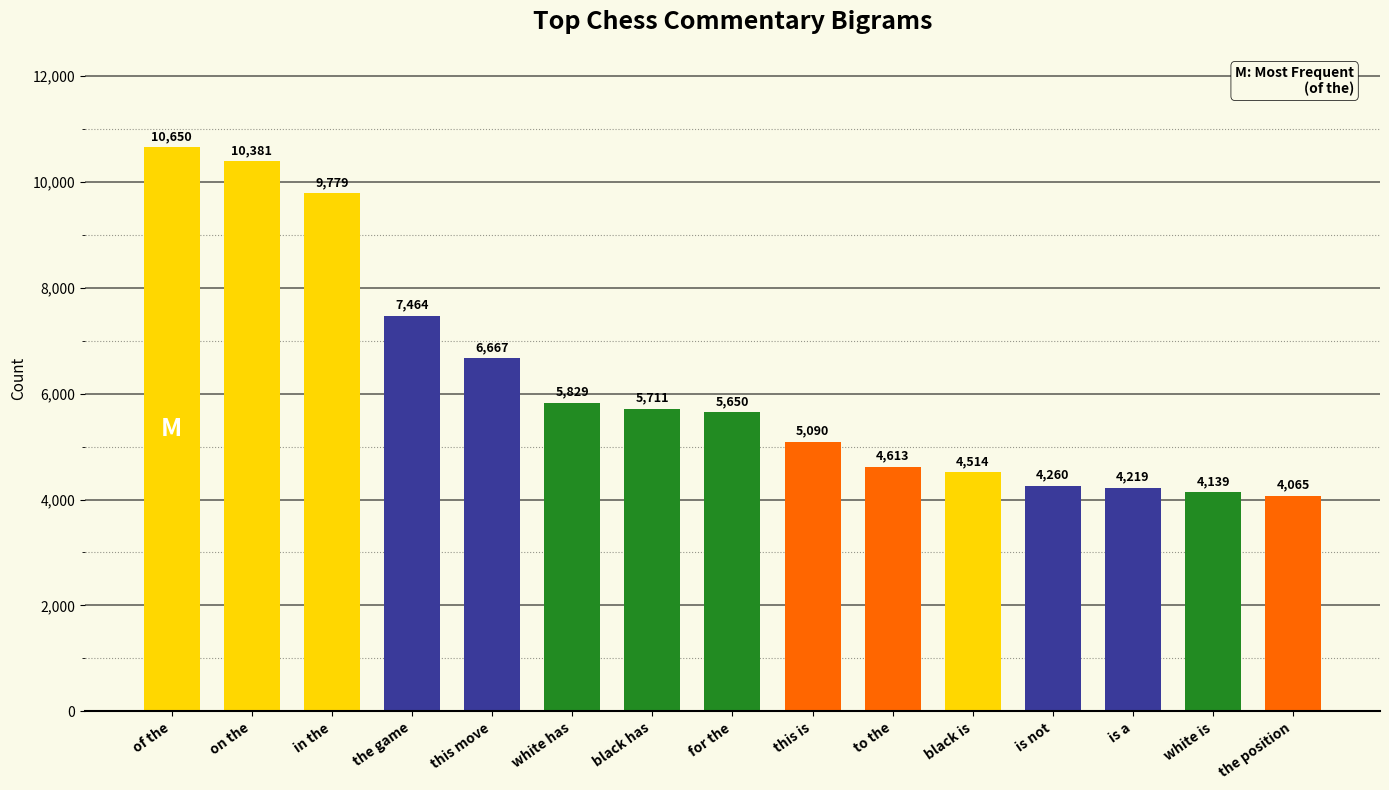

What is the difference between the values at in the and for the?

4129